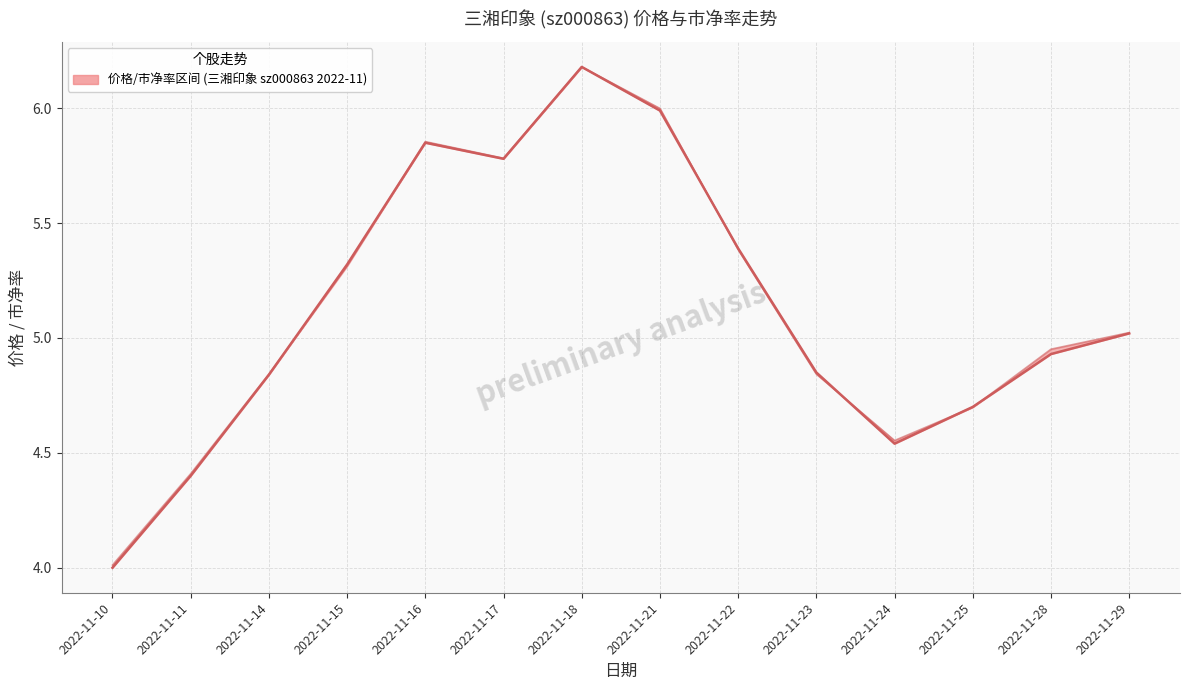

Reading left to right, list all the values displayed in this chart.

价格 (中位线): 2022-11-10=4.0	2022-11-11=4.4	2022-11-14=4.8	2022-11-15=5.3	2022-11-16=5.8	2022-11-17=5.8	2022-11-18=6.2	2022-11-21=6.0	2022-11-22=5.4	2022-11-23=4.8	2022-11-24=4.5	2022-11-25=4.7	2022-11-28=4.9	2022-11-29=5.0
市净率 (标准化): 2022-11-10=4.0	2022-11-11=4.4	2022-11-14=4.8	2022-11-15=5.3	2022-11-16=5.9	2022-11-17=5.8	2022-11-18=6.2	2022-11-21=6.0	2022-11-22=5.4	2022-11-23=4.8	2022-11-24=4.6	2022-11-25=4.7	2022-11-28=5.0	2022-11-29=5.0